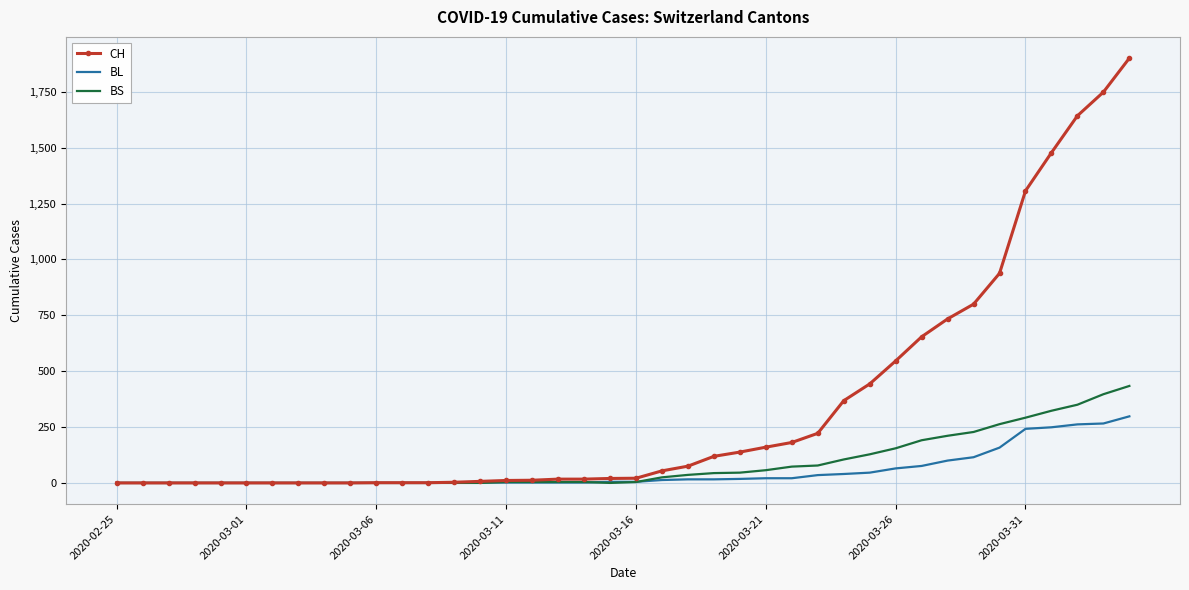

Rank the series by their maximum value, from highest to lowest.

CH, BS, BL